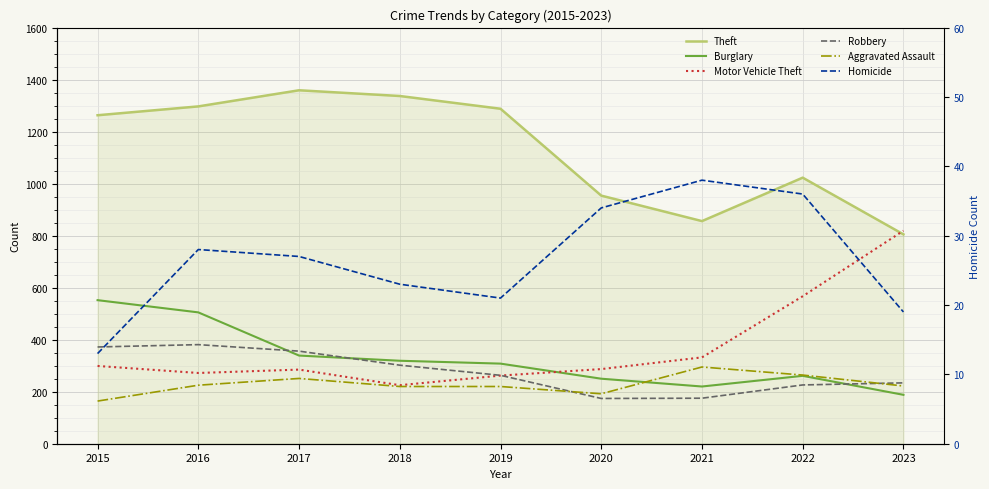

What is the value of the Burglary point at the 7th from the left?

220